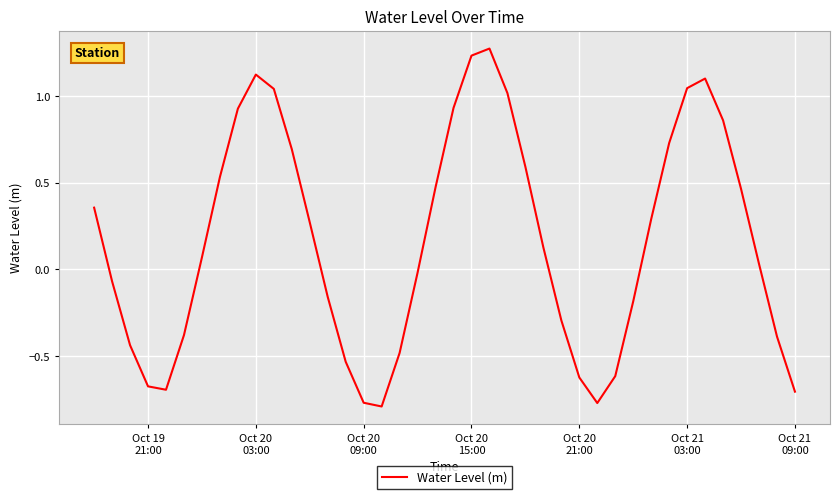

How many interior local valleys (lower than both neighbors) does the data have?

3